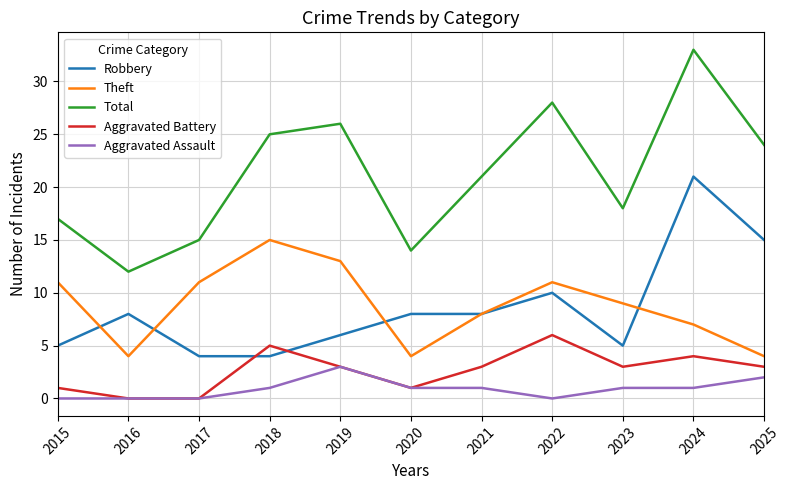

Which label corresponds to the largest value in the chart?

2024